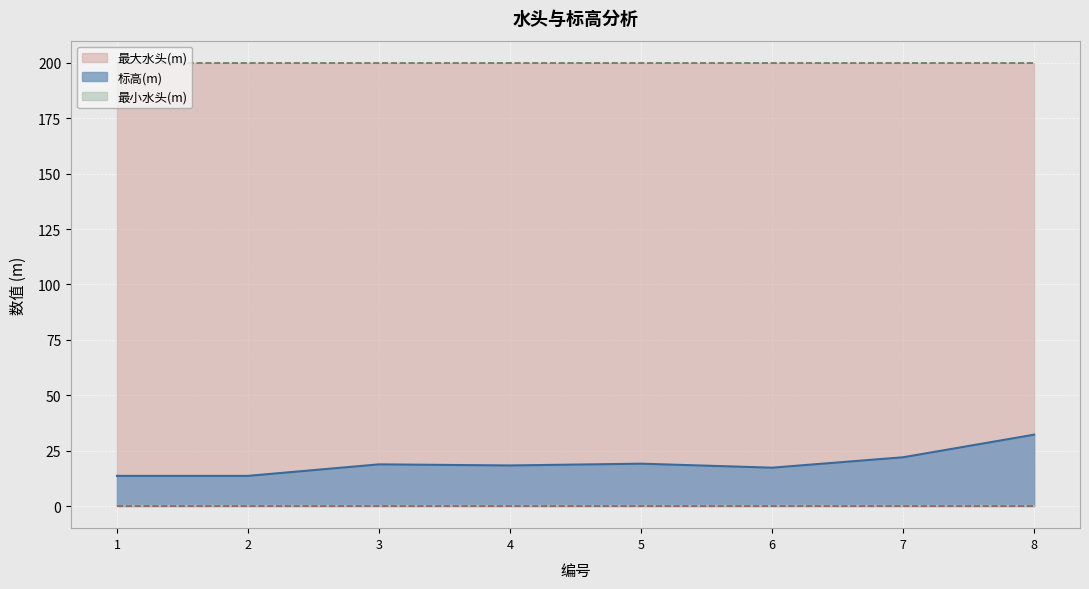

What is the value of the 最大水头(m) point at the 3rd from the left?

200.0